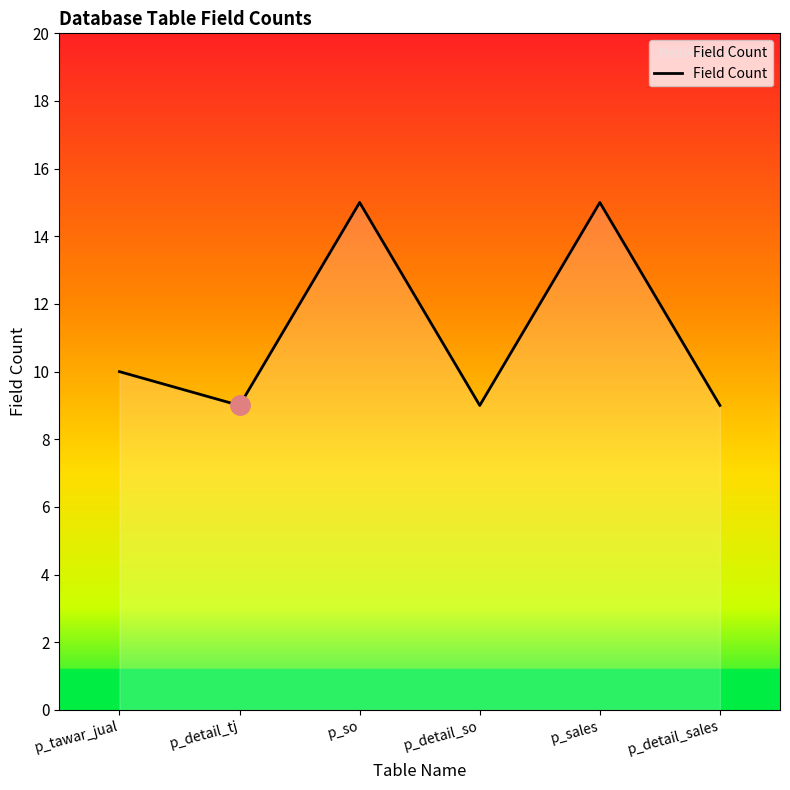

Does the chart have visible grid lines?

No